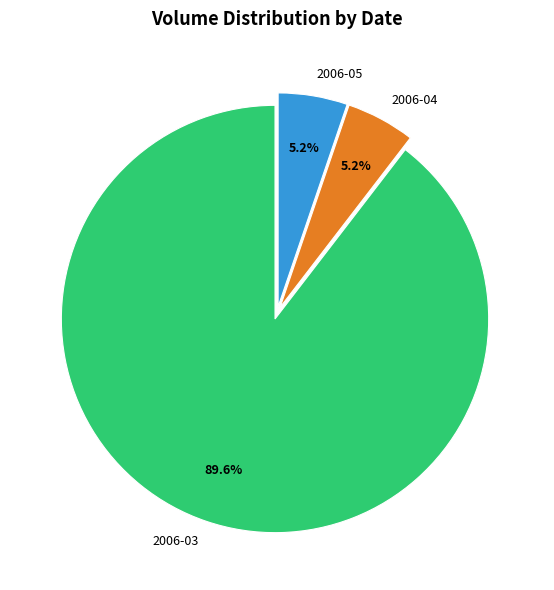

How many slices are in this pie chart?

3